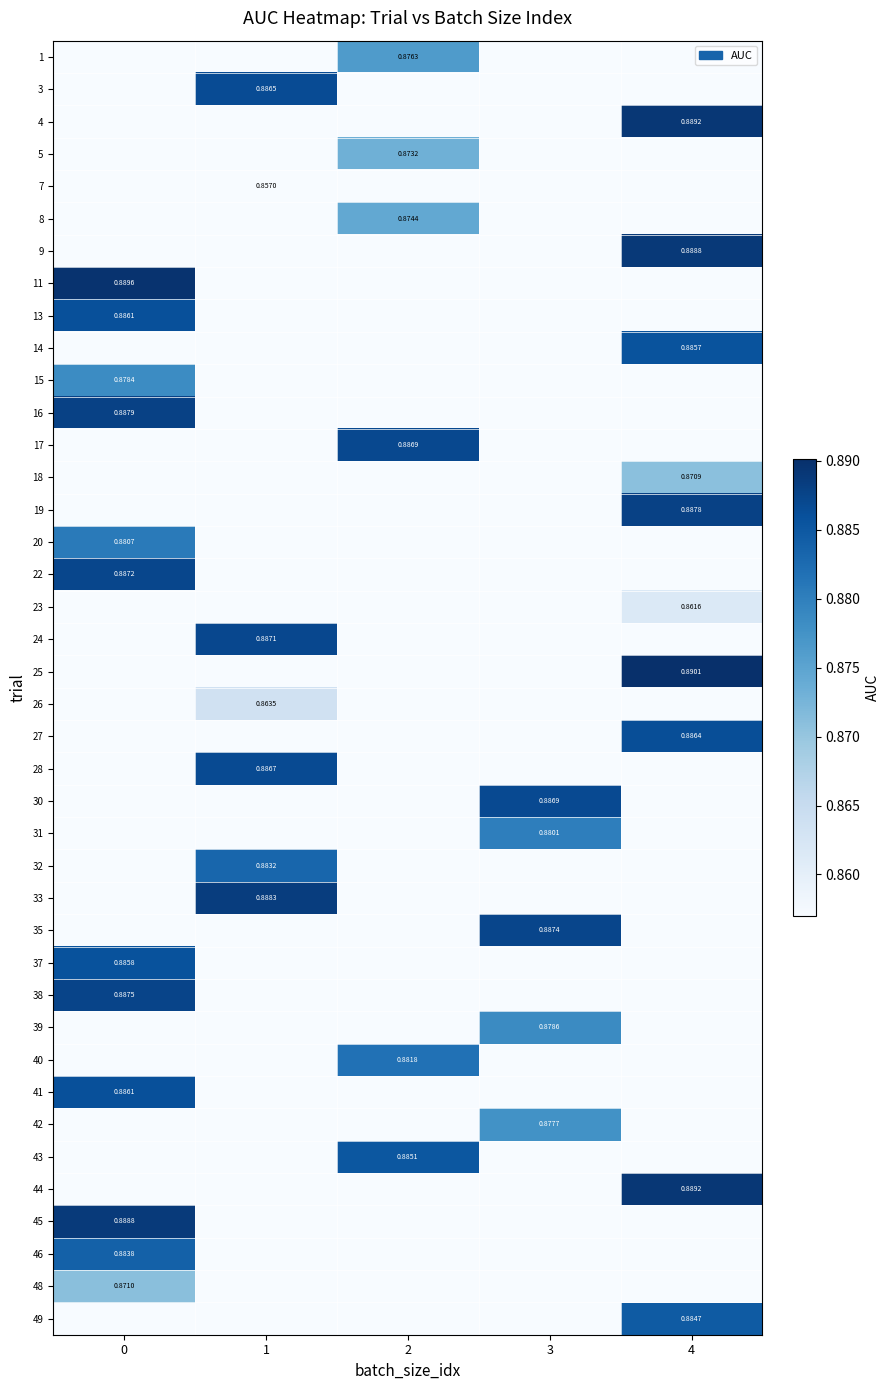

What is the greatest value displayed?

0.9